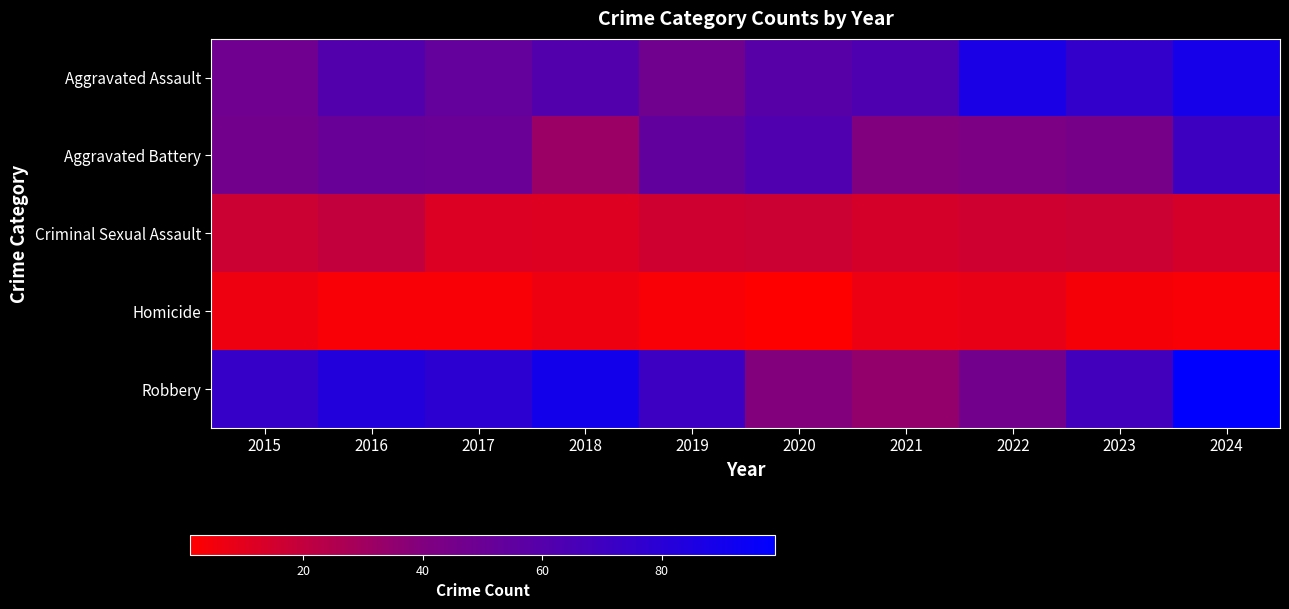

At which label is Homicide closest to 4?

2023